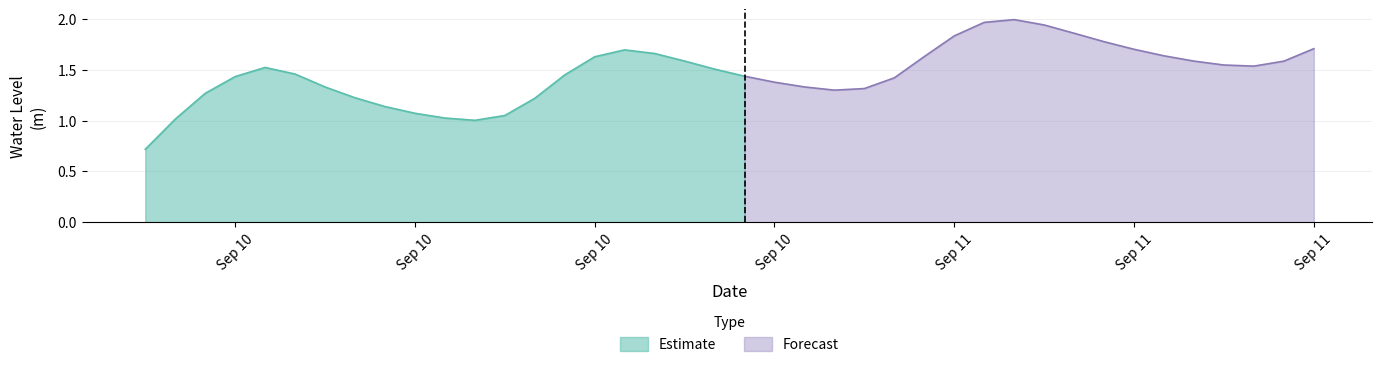

What is the smallest value displayed?

0.7